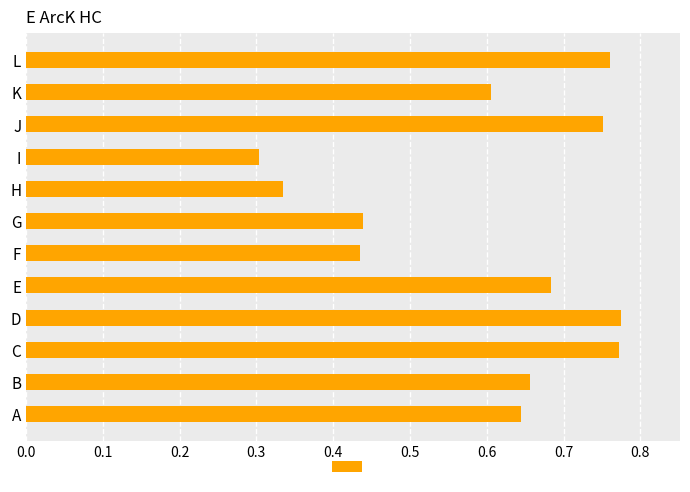

Where is the data nearest to the value 0?

I